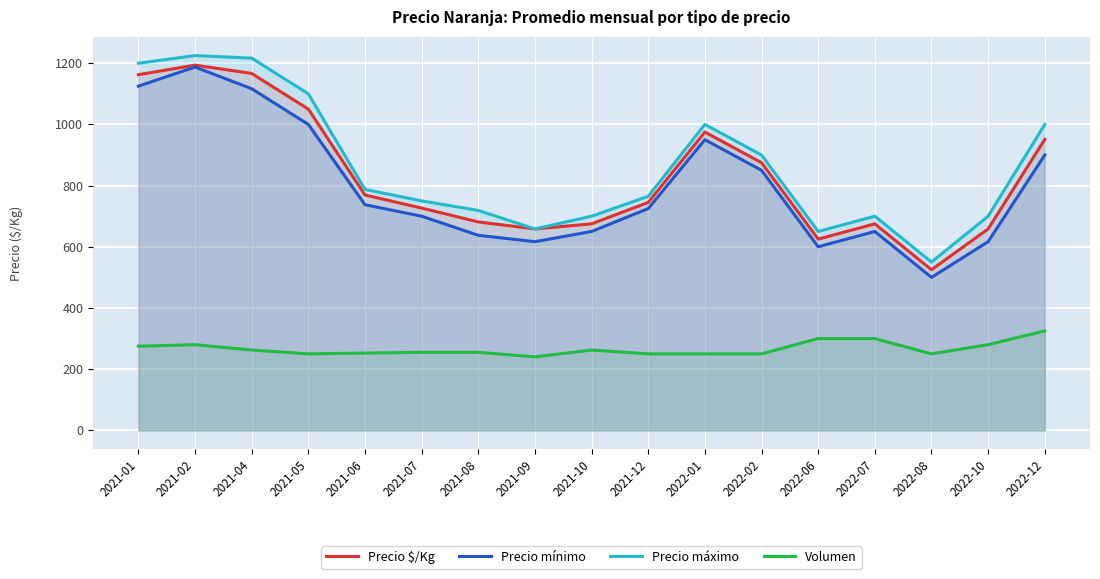

In Volumen, how many points are higher than both neighbors (excluding endpoints)?

2